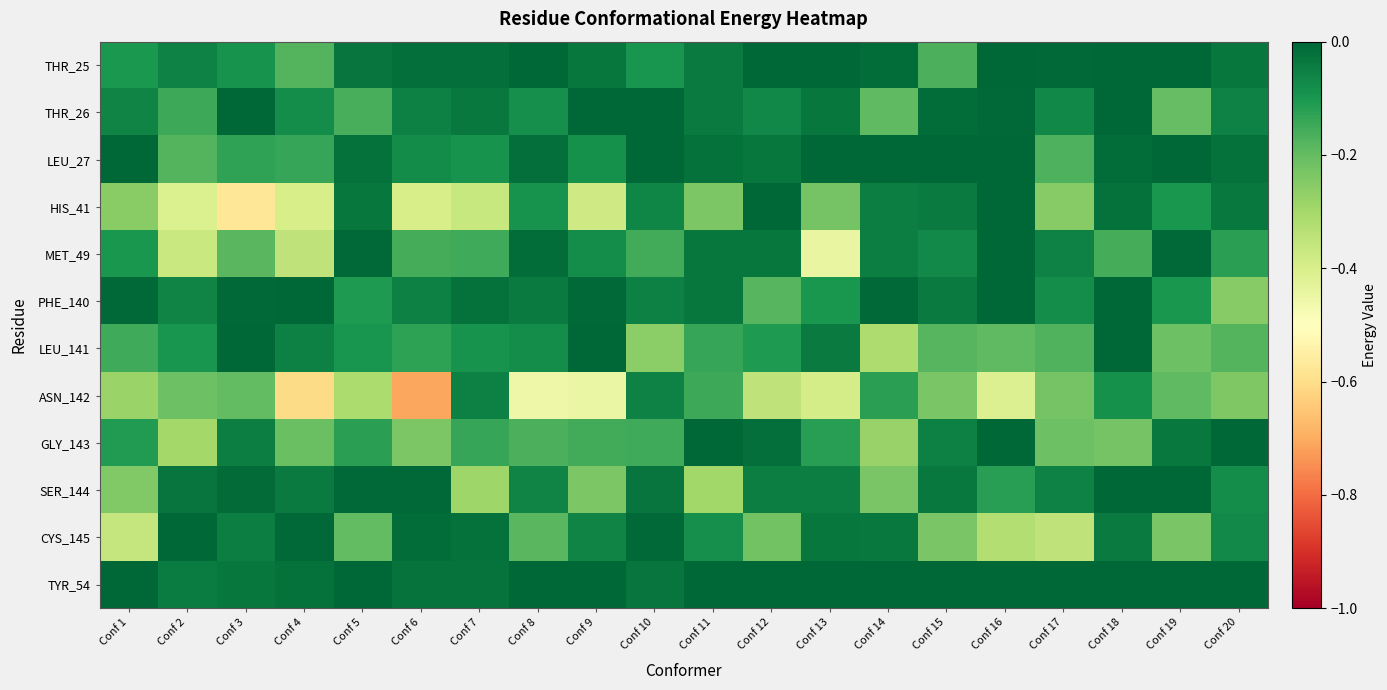

Reading right to left, extract all data points from this chart.

THR_25: Conf 20=-0.0	Conf 19=-0.0	Conf 18=-0.0	Conf 17=-0.0	Conf 16=-0.0	Conf 15=-0.2	Conf 14=-0.0	Conf 13=-0.0	Conf 12=-0.0	Conf 11=-0.0	Conf 10=-0.1	Conf 9=-0.0	Conf 8=-0.0	Conf 7=-0.0	Conf 6=-0.0	Conf 5=-0.0	Conf 4=-0.2	Conf 3=-0.1	Conf 2=-0.1	Conf 1=-0.1
THR_26: Conf 20=-0.1	Conf 19=-0.2	Conf 18=-0.0	Conf 17=-0.1	Conf 16=-0.0	Conf 15=-0.0	Conf 14=-0.2	Conf 13=-0.0	Conf 12=-0.1	Conf 11=-0.0	Conf 10=-0.0	Conf 9=-0.0	Conf 8=-0.1	Conf 7=-0.0	Conf 6=-0.1	Conf 5=-0.2	Conf 4=-0.1	Conf 3=-0.0	Conf 2=-0.1	Conf 1=-0.1
LEU_27: Conf 20=-0.0	Conf 19=-0.0	Conf 18=-0.0	Conf 17=-0.2	Conf 16=-0.0	Conf 15=-0.0	Conf 14=-0.0	Conf 13=-0.0	Conf 12=-0.0	Conf 11=-0.0	Conf 10=-0.0	Conf 9=-0.1	Conf 8=-0.0	Conf 7=-0.1	Conf 6=-0.1	Conf 5=-0.0	Conf 4=-0.1	Conf 3=-0.1	Conf 2=-0.2	Conf 1=-0.0
HIS_41: Conf 20=-0.0	Conf 19=-0.1	Conf 18=-0.0	Conf 17=-0.3	Conf 16=-0.0	Conf 15=-0.0	Conf 14=-0.0	Conf 13=-0.2	Conf 12=-0.0	Conf 11=-0.2	Conf 10=-0.1	Conf 9=-0.4	Conf 8=-0.1	Conf 7=-0.4	Conf 6=-0.4	Conf 5=-0.0	Conf 4=-0.4	Conf 3=-0.6	Conf 2=-0.4	Conf 1=-0.3
MET_49: Conf 20=-0.1	Conf 19=-0.0	Conf 18=-0.2	Conf 17=-0.1	Conf 16=-0.0	Conf 15=-0.1	Conf 14=-0.0	Conf 13=-0.4	Conf 12=-0.0	Conf 11=-0.0	Conf 10=-0.2	Conf 9=-0.1	Conf 8=-0.0	Conf 7=-0.2	Conf 6=-0.2	Conf 5=-0.0	Conf 4=-0.4	Conf 3=-0.2	Conf 2=-0.4	Conf 1=-0.1
PHE_140: Conf 20=-0.3	Conf 19=-0.1	Conf 18=-0.0	Conf 17=-0.1	Conf 16=-0.0	Conf 15=-0.0	Conf 14=-0.0	Conf 13=-0.1	Conf 12=-0.2	Conf 11=-0.0	Conf 10=-0.1	Conf 9=-0.0	Conf 8=-0.0	Conf 7=-0.0	Conf 6=-0.1	Conf 5=-0.1	Conf 4=-0.0	Conf 3=-0.0	Conf 2=-0.1	Conf 1=-0.0
LEU_141: Conf 20=-0.2	Conf 19=-0.2	Conf 18=-0.0	Conf 17=-0.2	Conf 16=-0.2	Conf 15=-0.2	Conf 14=-0.3	Conf 13=-0.0	Conf 12=-0.1	Conf 11=-0.1	Conf 10=-0.3	Conf 9=-0.0	Conf 8=-0.1	Conf 7=-0.1	Conf 6=-0.1	Conf 5=-0.1	Conf 4=-0.1	Conf 3=-0.0	Conf 2=-0.1	Conf 1=-0.2
ASN_142: Conf 20=-0.2	Conf 19=-0.2	Conf 18=-0.1	Conf 17=-0.2	Conf 16=-0.4	Conf 15=-0.2	Conf 14=-0.1	Conf 13=-0.4	Conf 12=-0.3	Conf 11=-0.1	Conf 10=-0.1	Conf 9=-0.4	Conf 8=-0.5	Conf 7=-0.1	Conf 6=-0.7	Conf 5=-0.3	Conf 4=-0.6	Conf 3=-0.2	Conf 2=-0.2	Conf 1=-0.3
GLY_143: Conf 20=-0.0	Conf 19=-0.0	Conf 18=-0.2	Conf 17=-0.2	Conf 16=-0.0	Conf 15=-0.1	Conf 14=-0.3	Conf 13=-0.1	Conf 12=-0.0	Conf 11=-0.0	Conf 10=-0.2	Conf 9=-0.2	Conf 8=-0.2	Conf 7=-0.1	Conf 6=-0.2	Conf 5=-0.1	Conf 4=-0.2	Conf 3=-0.1	Conf 2=-0.3	Conf 1=-0.1
SER_144: Conf 20=-0.1	Conf 19=-0.0	Conf 18=-0.0	Conf 17=-0.1	Conf 16=-0.1	Conf 15=-0.0	Conf 14=-0.2	Conf 13=-0.1	Conf 12=-0.1	Conf 11=-0.3	Conf 10=-0.0	Conf 9=-0.2	Conf 8=-0.1	Conf 7=-0.3	Conf 6=-0.0	Conf 5=-0.0	Conf 4=-0.0	Conf 3=-0.0	Conf 2=-0.0	Conf 1=-0.2
CYS_145: Conf 20=-0.1	Conf 19=-0.2	Conf 18=-0.0	Conf 17=-0.3	Conf 16=-0.3	Conf 15=-0.2	Conf 14=-0.0	Conf 13=-0.0	Conf 12=-0.2	Conf 11=-0.1	Conf 10=-0.0	Conf 9=-0.1	Conf 8=-0.2	Conf 7=-0.0	Conf 6=-0.0	Conf 5=-0.2	Conf 4=-0.0	Conf 3=-0.0	Conf 2=-0.0	Conf 1=-0.4
TYR_54: Conf 20=0.0	Conf 19=0.0	Conf 18=0.0	Conf 17=0.0	Conf 16=0.0	Conf 15=0.0	Conf 14=0.0	Conf 13=0.0	Conf 12=0.0	Conf 11=0.0	Conf 10=-0.0	Conf 9=0.0	Conf 8=0.0	Conf 7=-0.0	Conf 6=-0.0	Conf 5=0.0	Conf 4=-0.0	Conf 3=-0.0	Conf 2=-0.0	Conf 1=0.0